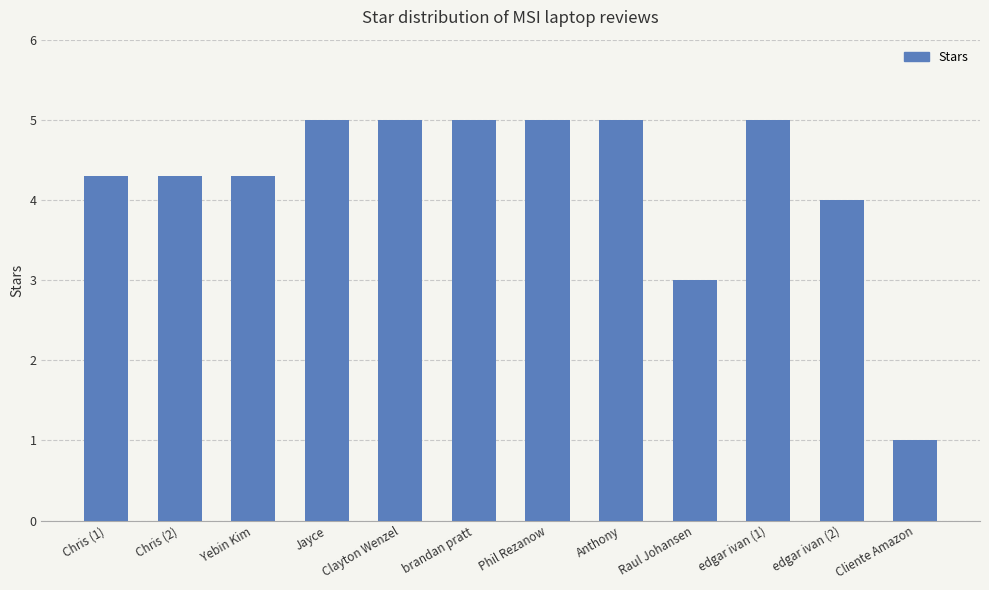

Which label corresponds to the smallest value in the chart?

Cliente Amazon